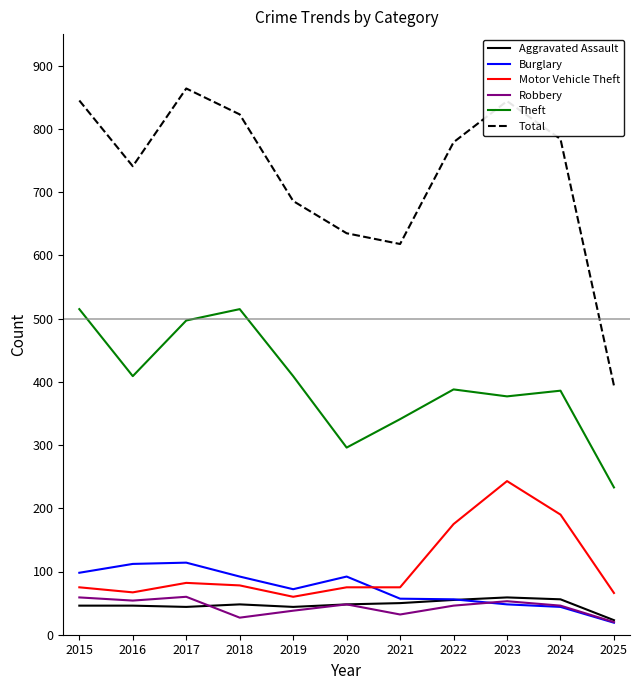

Which series has the largest total across all categories?

Total